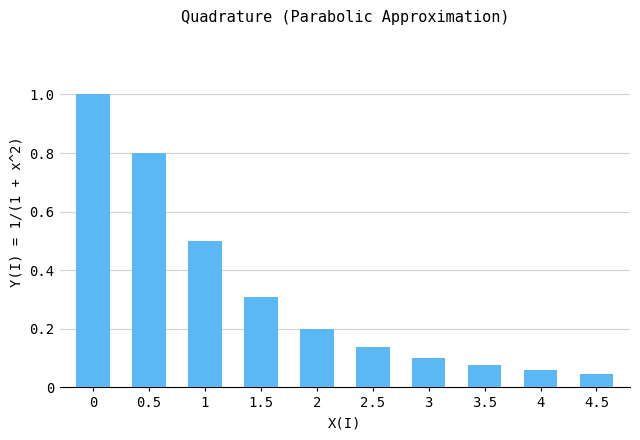

The chart shows a value of 0.1 at 3.5. True or false?

True